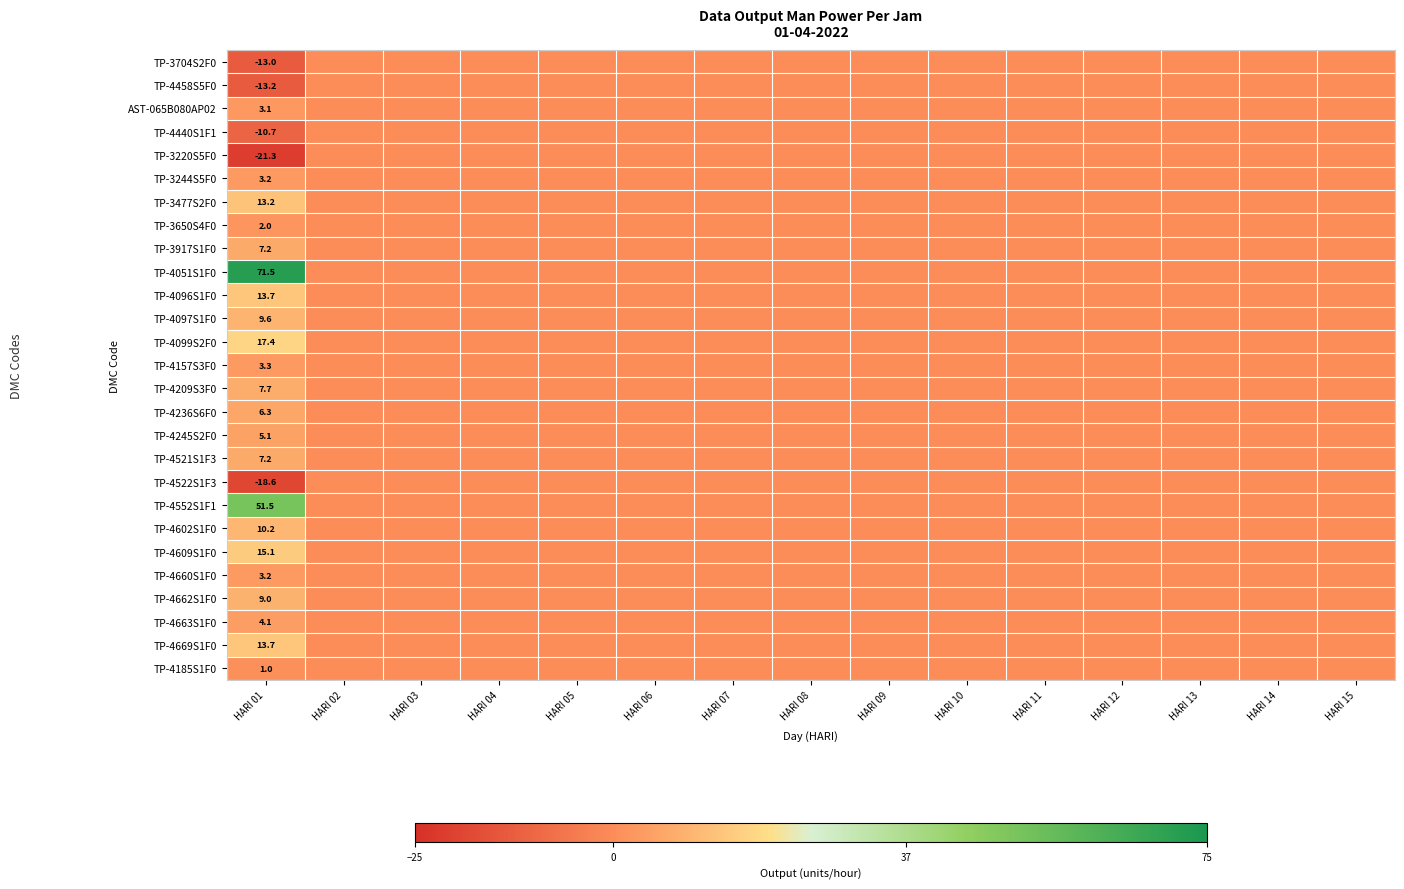

What is the lowest value of the TP-4522S1F3 series?

-18.6